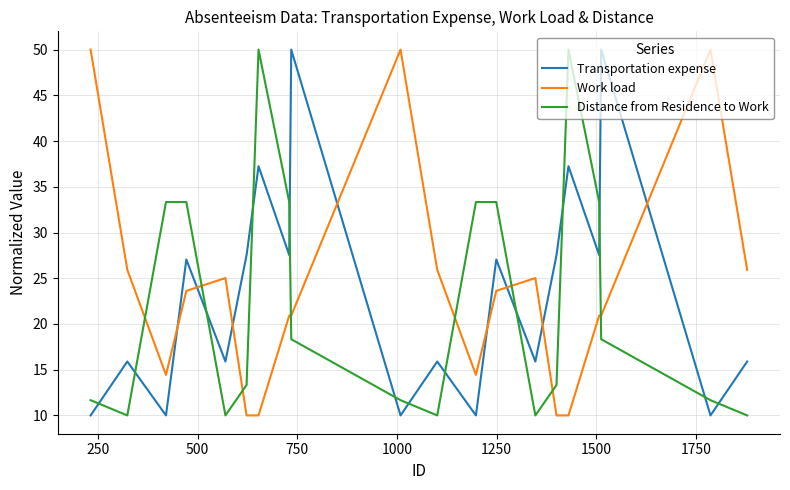

How many series are shown in this chart?

3